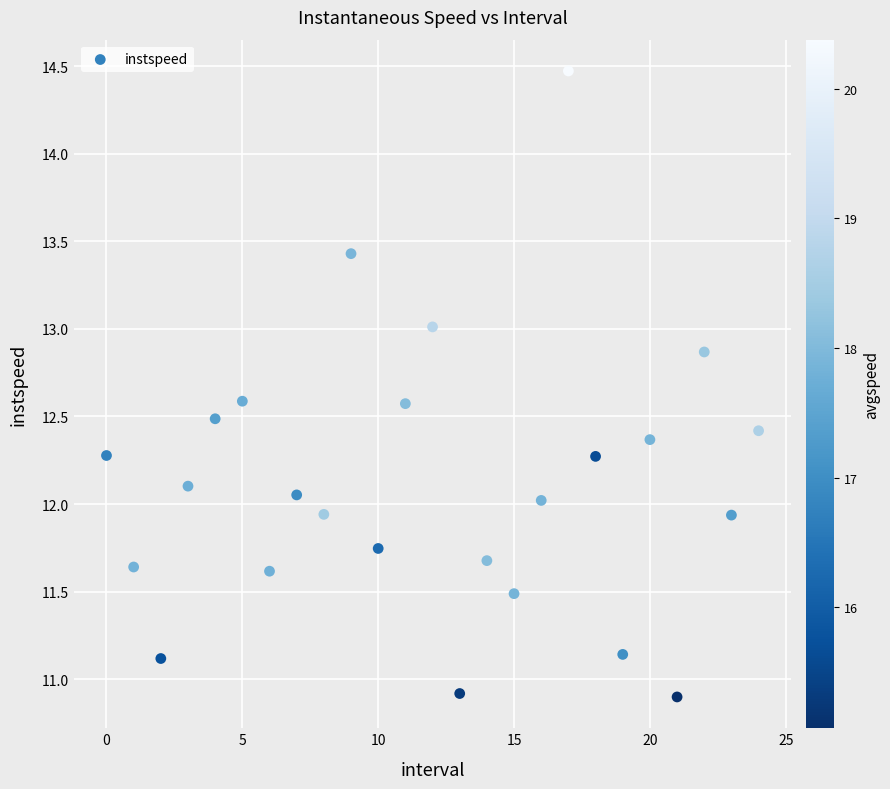

What is the range of Y values (max minus min)?

3.6